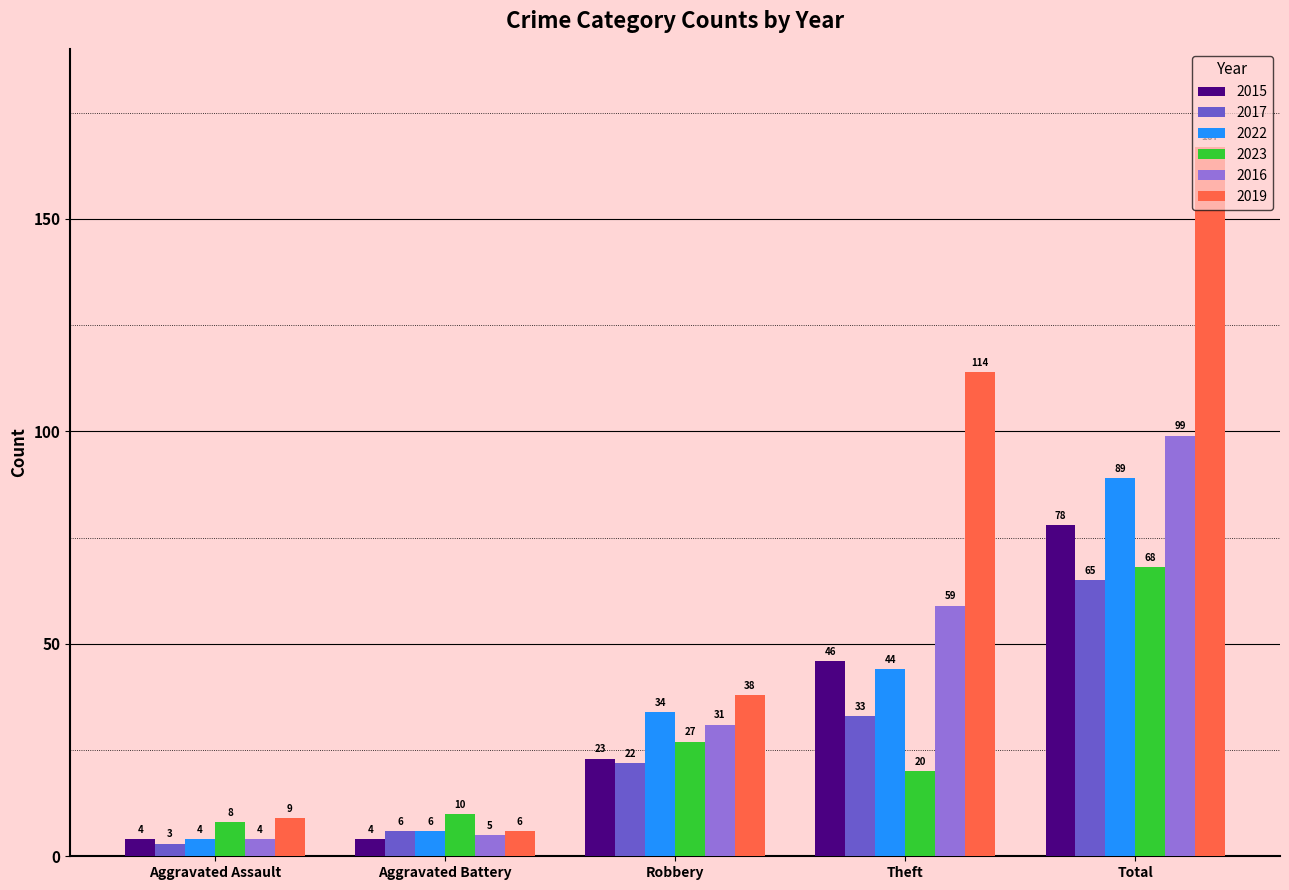

Rank the categories by 2023 value from lowest to highest.

Aggravated Assault, Aggravated Battery, Theft, Robbery, Total